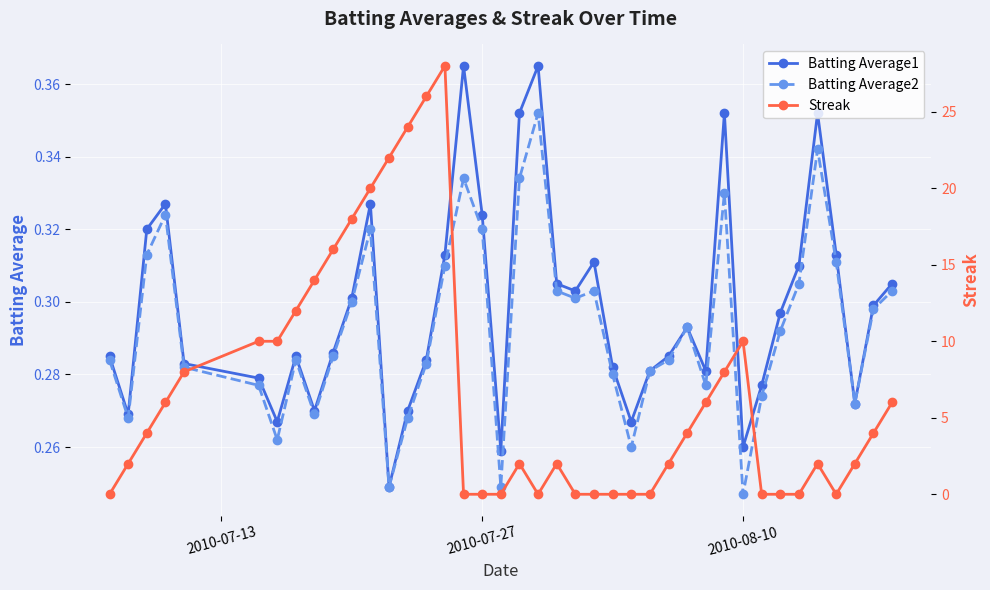

How many interior local peaks does the Batting Average2 series have?

9